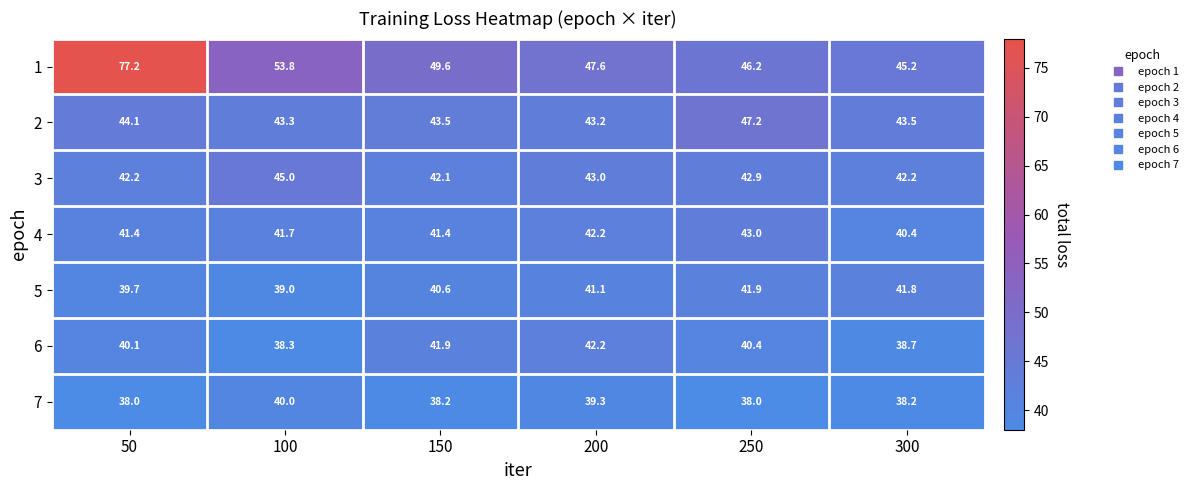

How many 7 values are between 38 and 39?

4